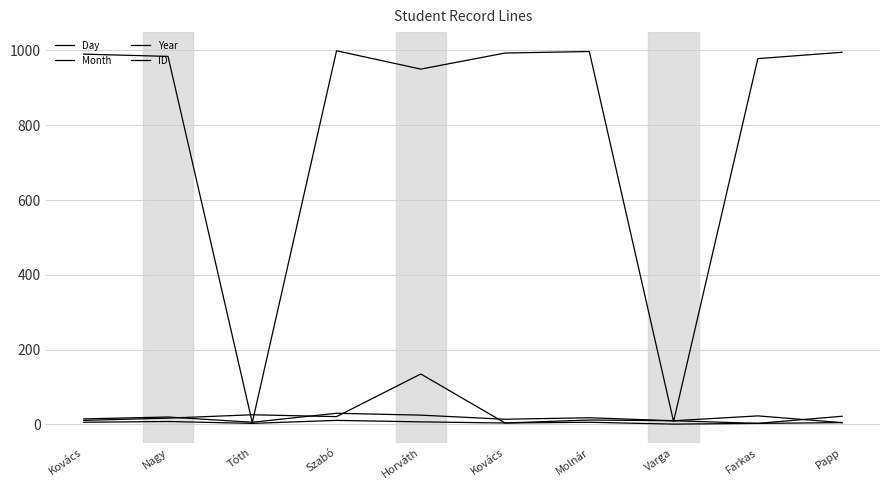

In Year, how many points are higher than both neighbors (excluding endpoints)?

2